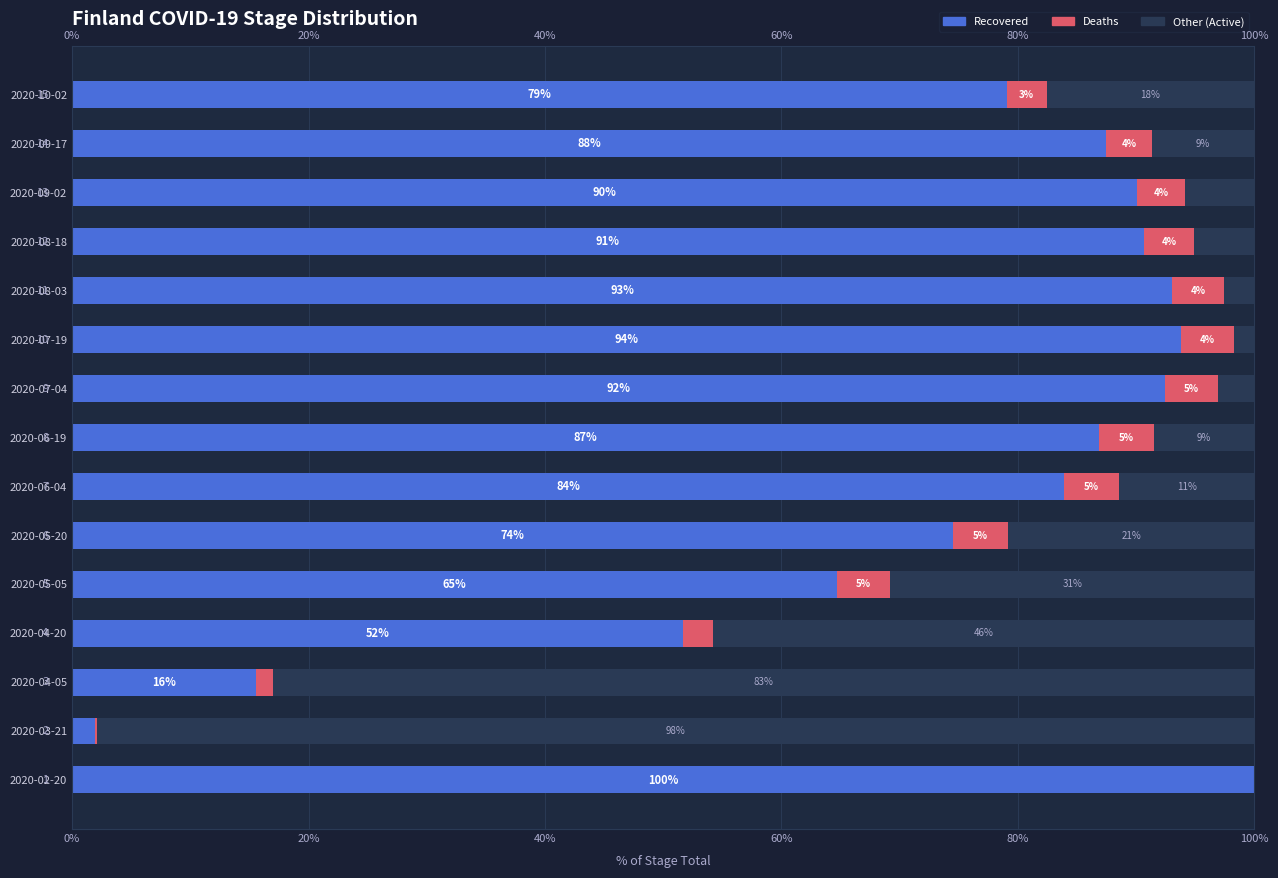

How many data points in Deaths are above 4?

9